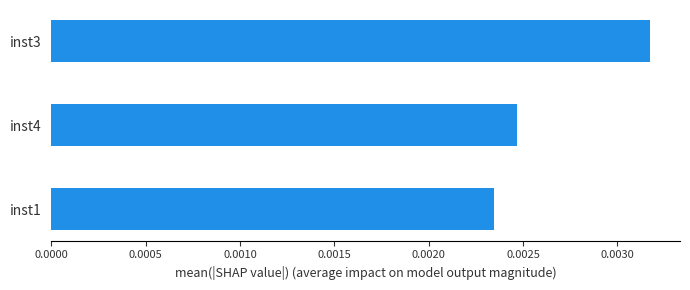

How many values are between 0 and 1?

3